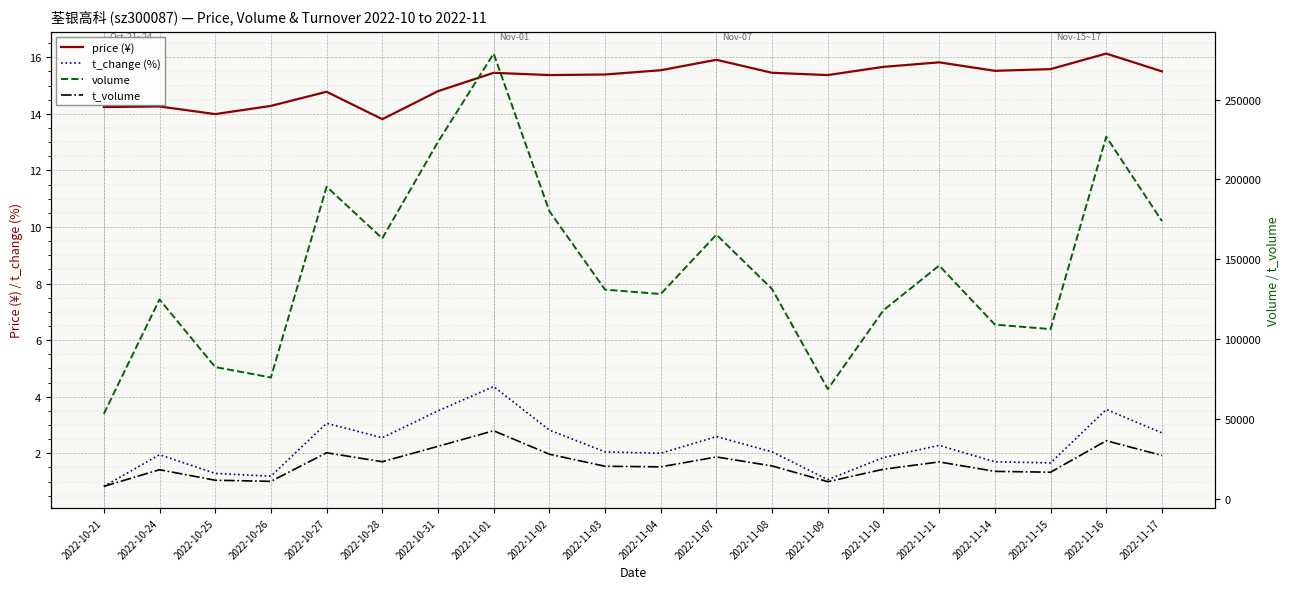

What is the label of the 12th point from the right?

2022-11-02